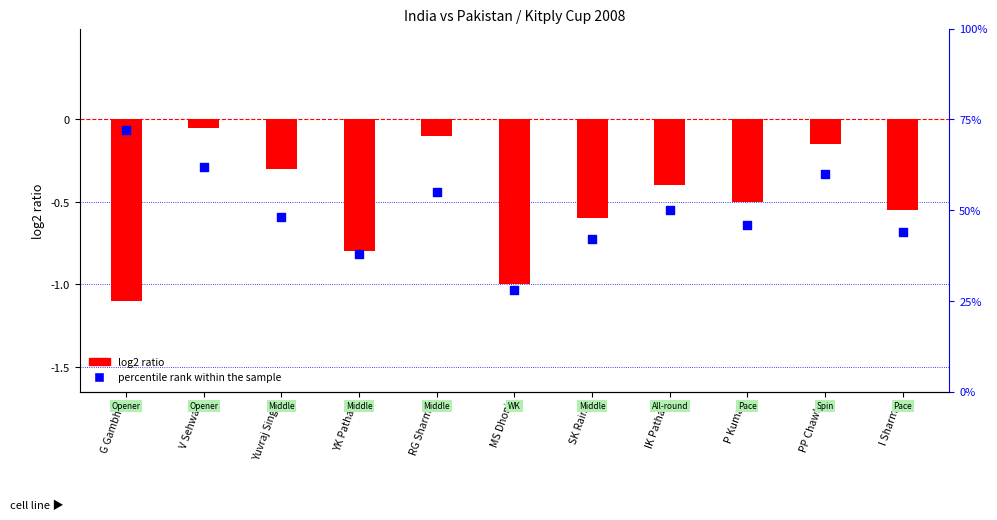

Which has a higher value, MS Dhoni or IK Pathan?

IK Pathan